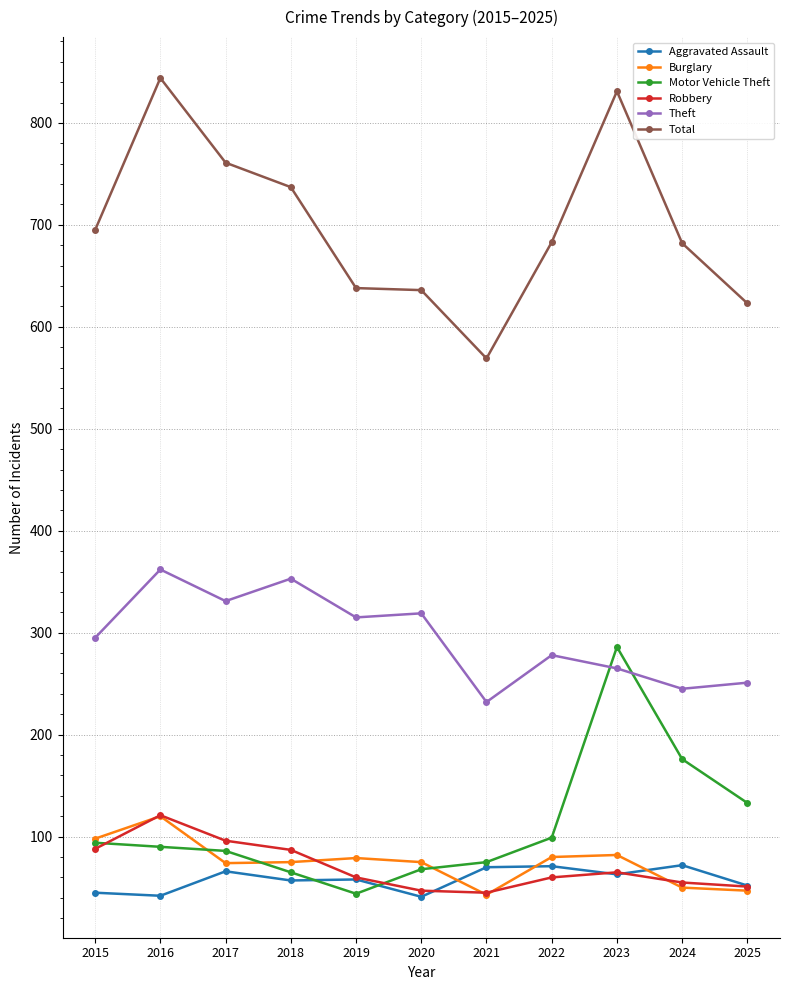

At which label does Robbery reach its peak?

2016